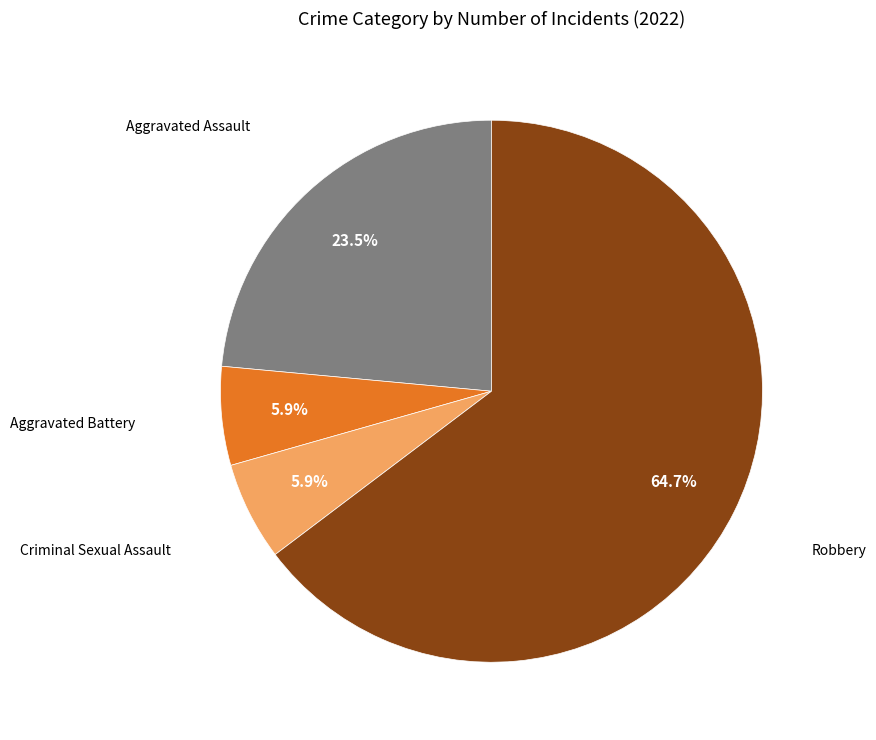

To the nearest percent, what percentage of the pie is Criminal Sexual Assault?

6%